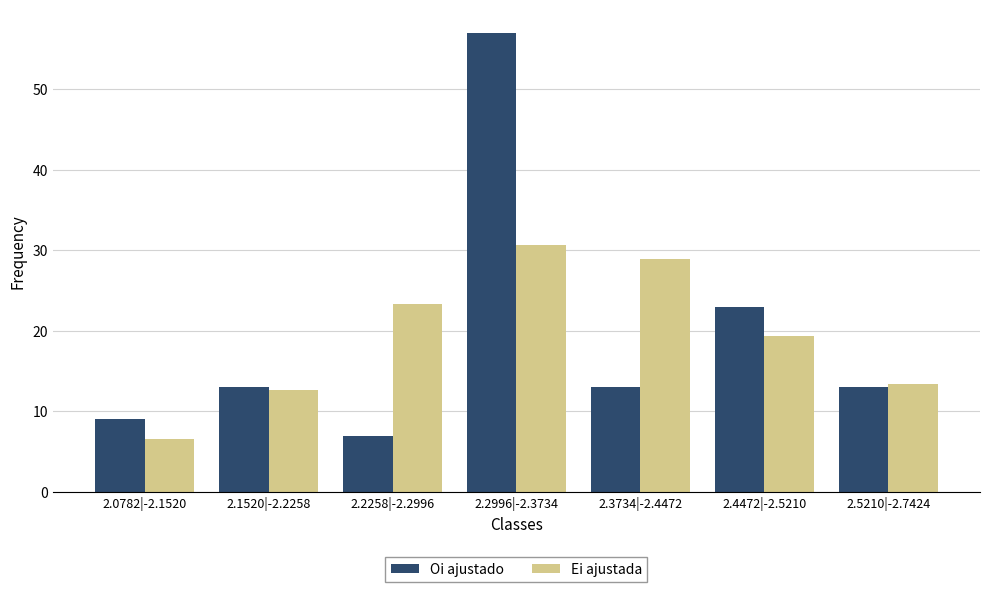

What position from the right is 2.1520|-2.2258?

6